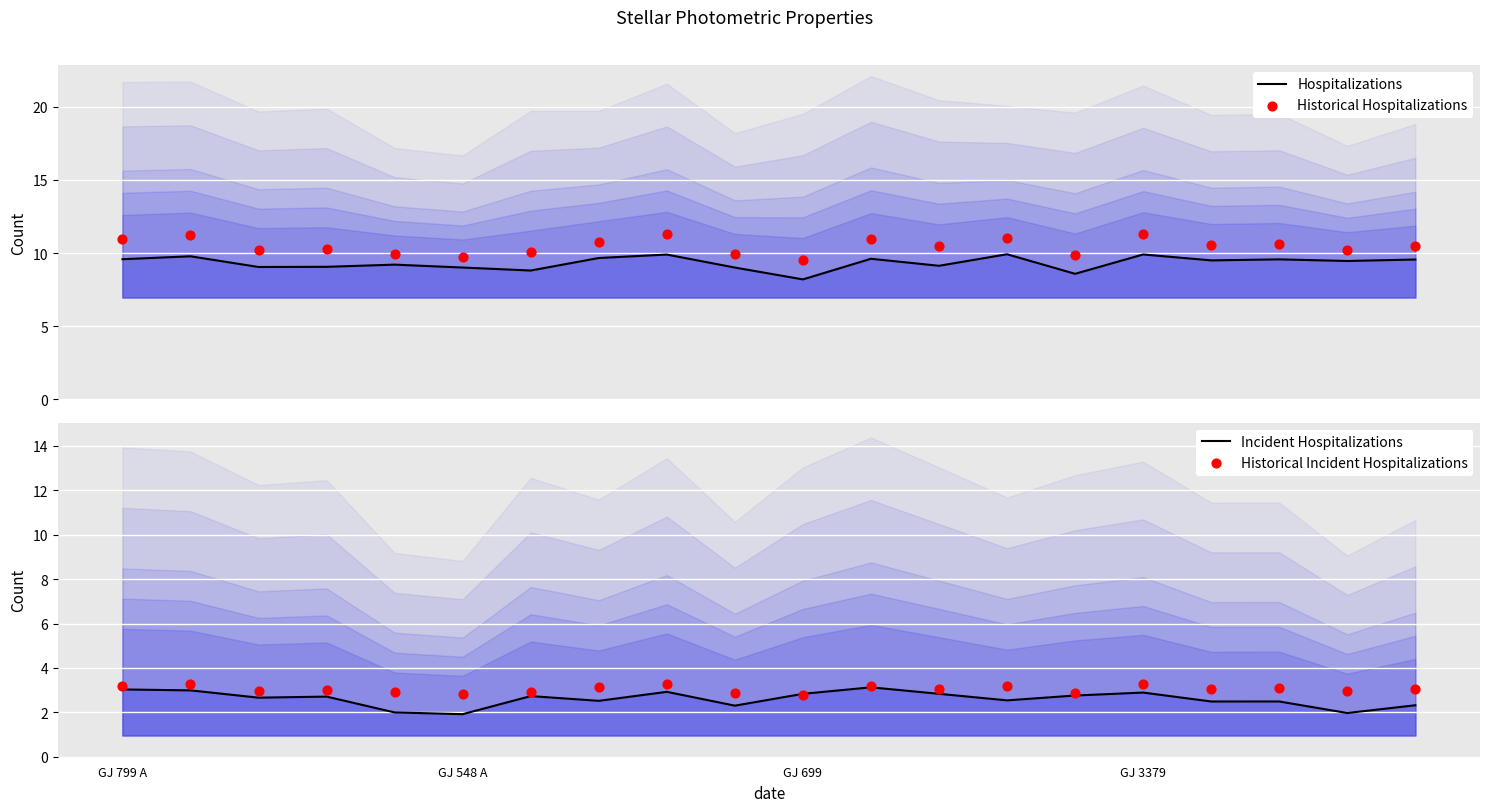

At how many categories does at least one series exceed 4?

20